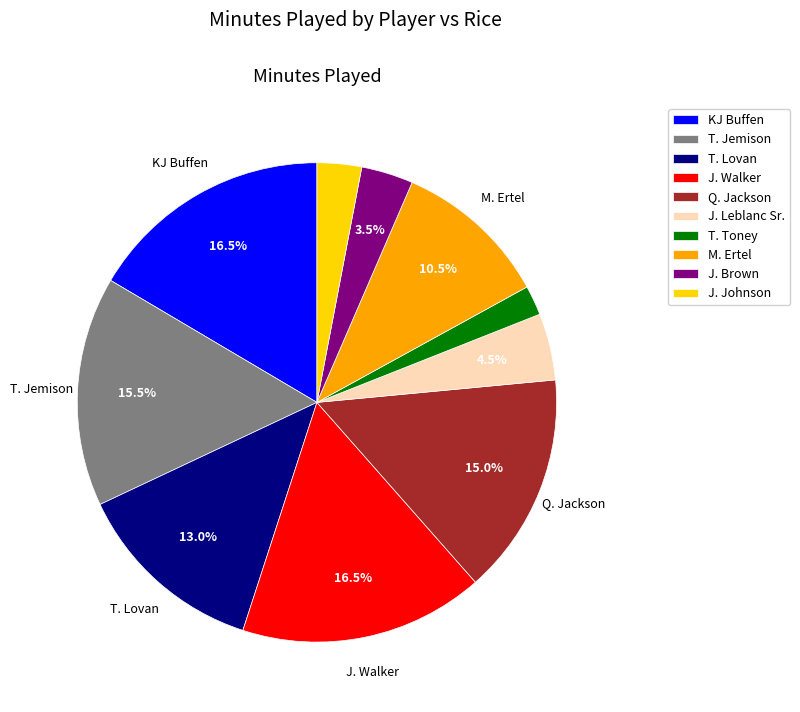

How many slices are in this pie chart?

10